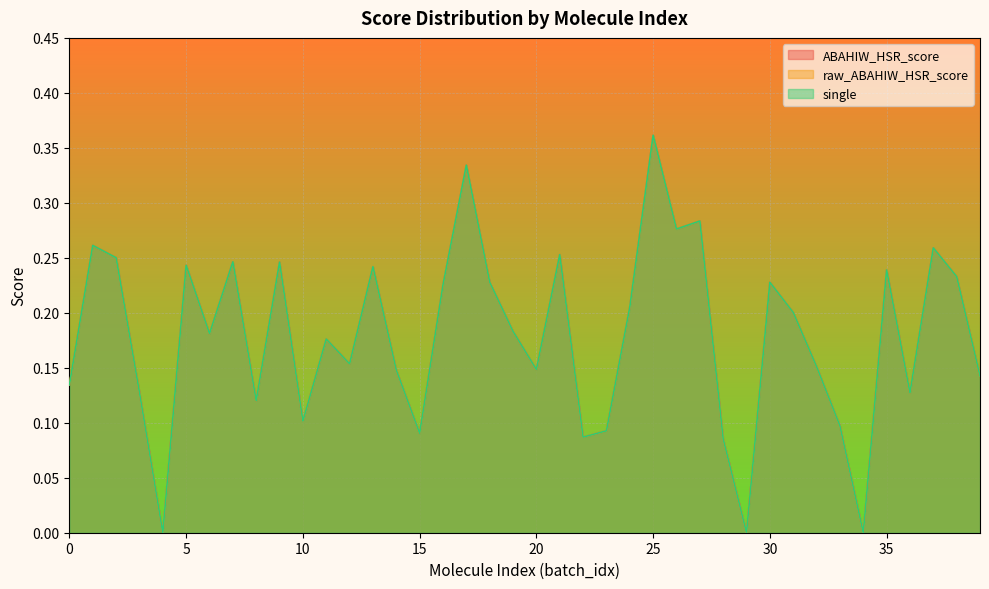

Reading right to left, transcribe all the data shown in this chart.

ABAHIW_HSR_score: 0.1	0.2	0.3	0.1	0.2	0.0	0.1	0.2	0.2	0.2	0.0	0.1	0.3	0.3	0.4	0.2	0.1	0.1	0.3	0.1	0.2	0.2	0.3	0.2	0.1	0.1	0.2	0.2	0.2	0.1	0.2	0.1	0.2	0.2	0.2	0.0	0.1	0.3	0.3	0.1
raw_ABAHIW_HSR_score: 0.1	0.2	0.3	0.1	0.2	0.0	0.1	0.2	0.2	0.2	0.0	0.1	0.3	0.3	0.4	0.2	0.1	0.1	0.3	0.1	0.2	0.2	0.3	0.2	0.1	0.1	0.2	0.2	0.2	0.1	0.2	0.1	0.2	0.2	0.2	0.0	0.1	0.3	0.3	0.1
single: 0.1	0.2	0.3	0.1	0.2	0.0	0.1	0.2	0.2	0.2	0.0	0.1	0.3	0.3	0.4	0.2	0.1	0.1	0.3	0.1	0.2	0.2	0.3	0.2	0.1	0.1	0.2	0.2	0.2	0.1	0.2	0.1	0.2	0.2	0.2	0.0	0.1	0.3	0.3	0.1